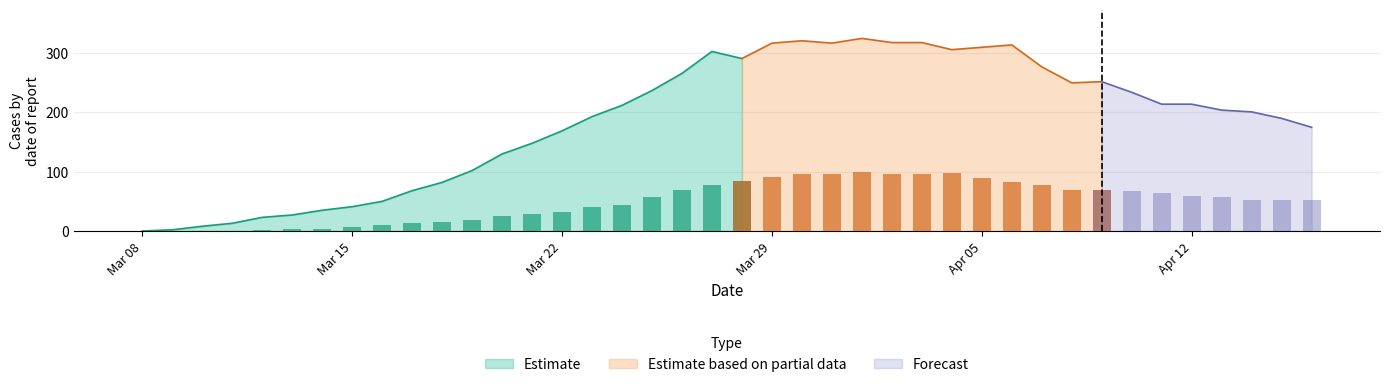

Reading left to right, list all the values displayed in this chart.

admissions: 2020-03-08=0	2020-03-09=2	2020-03-10=8	2020-03-11=13	2020-03-12=23	2020-03-13=27	2020-03-14=35	2020-03-15=41	2020-03-16=50	2020-03-17=68	2020-03-18=82	2020-03-19=102	2020-03-20=130	2020-03-21=148	2020-03-22=169	2020-03-23=193	2020-03-24=212	2020-03-25=237	2020-03-26=266	2020-03-27=303	2020-03-28=291	2020-03-29=317	2020-03-30=321	2020-03-31=317	2020-04-01=325	2020-04-02=318	2020-04-03=318	2020-04-04=306	2020-04-05=310	2020-04-06=314	2020-04-07=277	2020-04-08=250	2020-04-09=252	2020-04-10=234	2020-04-11=214	2020-04-12=214	2020-04-13=204	2020-04-14=201	2020-04-15=190	2020-04-16=175
respiratory: 2020-03-08=0	2020-03-09=0	2020-03-10=0	2020-03-11=0	2020-03-12=1	2020-03-13=4	2020-03-14=4	2020-03-15=6	2020-03-16=10	2020-03-17=13	2020-03-18=16	2020-03-19=19	2020-03-20=26	2020-03-21=28	2020-03-22=32	2020-03-23=41	2020-03-24=44	2020-03-25=57	2020-03-26=70	2020-03-27=77	2020-03-28=84	2020-03-29=91	2020-03-30=97	2020-03-31=97	2020-04-01=99	2020-04-02=96	2020-04-03=96	2020-04-04=98	2020-04-05=89	2020-04-06=83	2020-04-07=78	2020-04-08=70	2020-04-09=70	2020-04-10=67	2020-04-11=64	2020-04-12=59	2020-04-13=58	2020-04-14=53	2020-04-15=52	2020-04-16=52